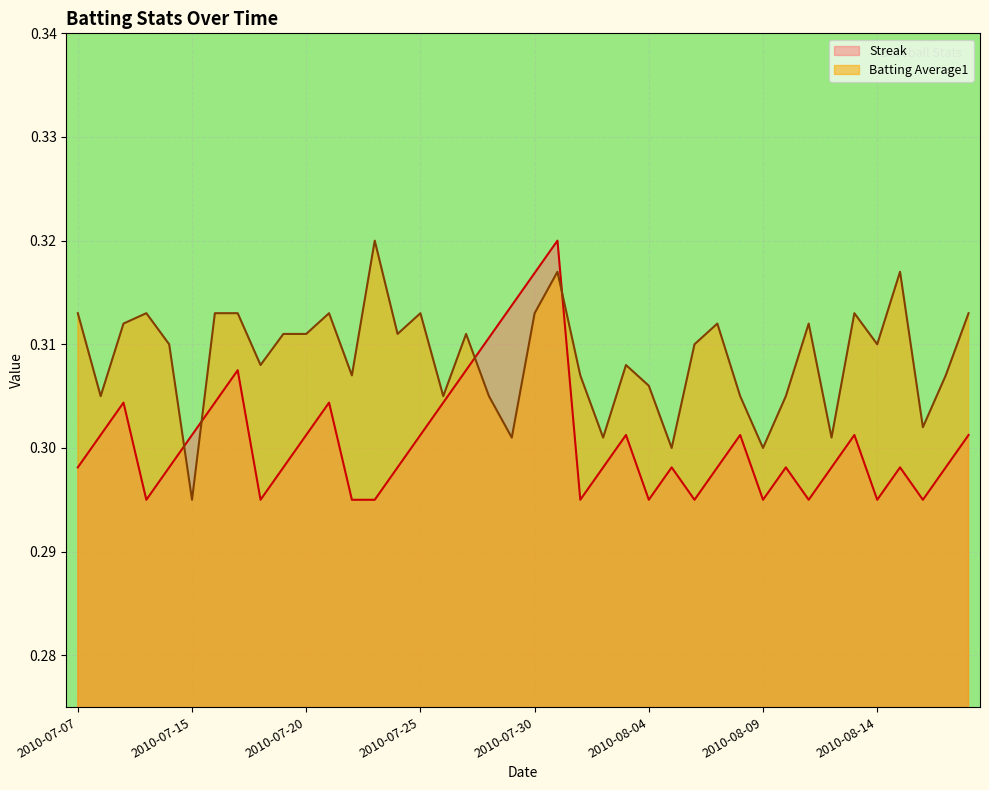

At which category is the sum across all series the highest?

2010-07-31